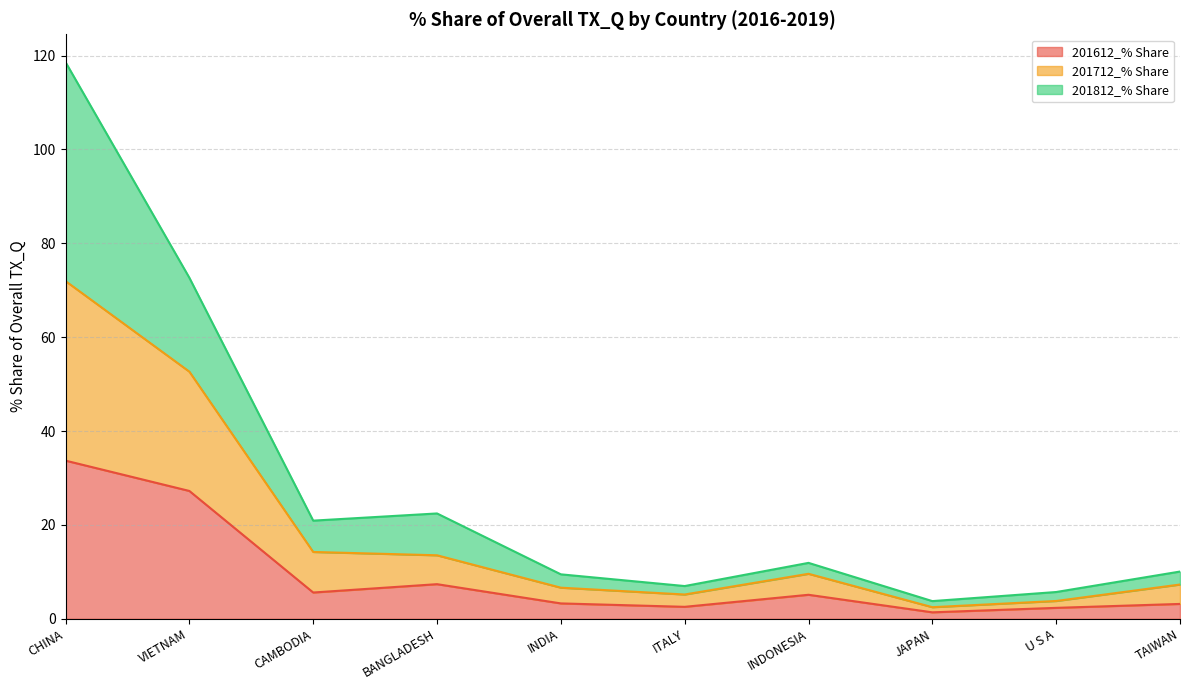

List the series in order of their peak value, highest first.

201812_% Share, 201712_% Share, 201612_% Share